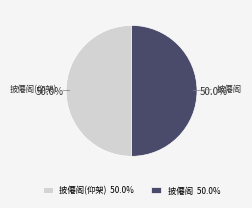

Combined, do 披僊阁 and 披僊阁(仰架) account for over 50%?

Yes